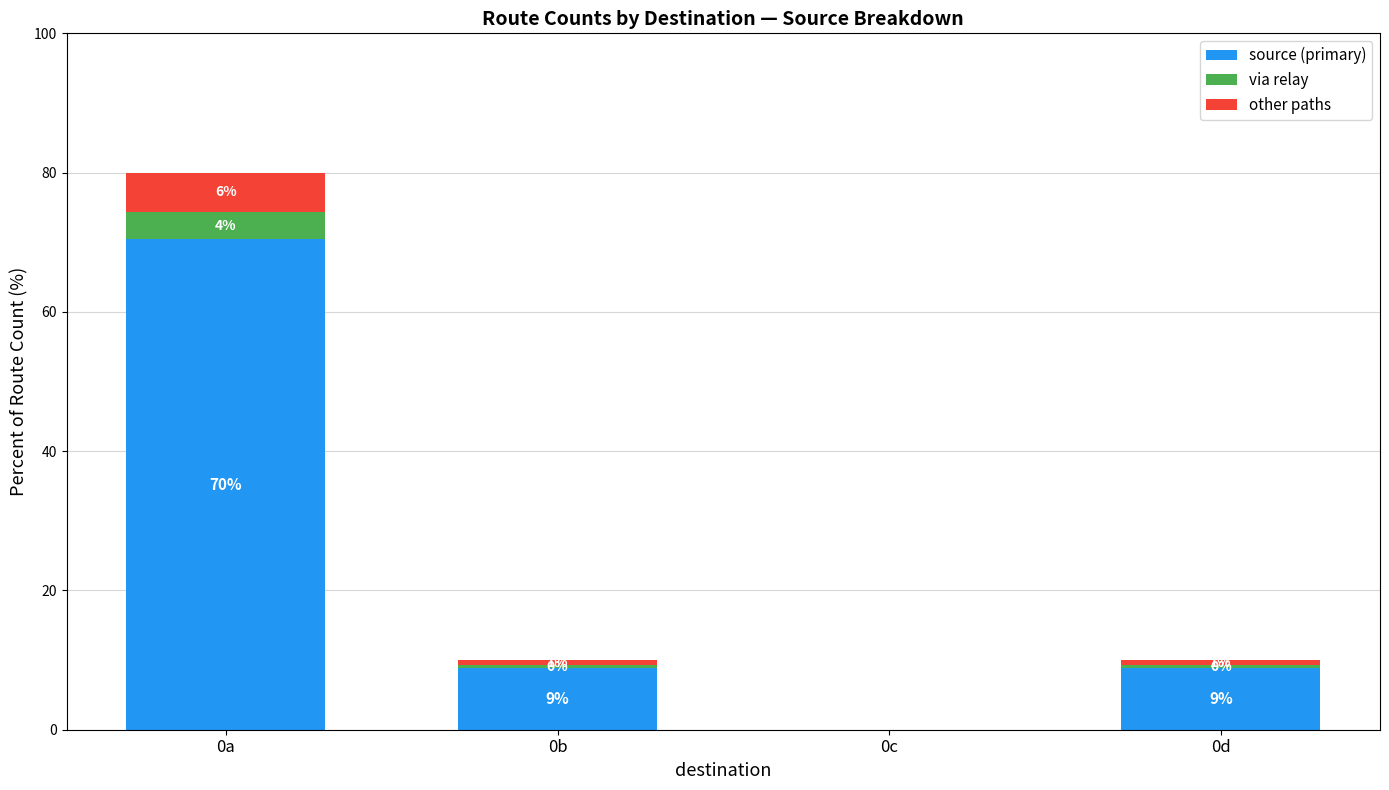

How many other paths values are between 0 and 5?

3